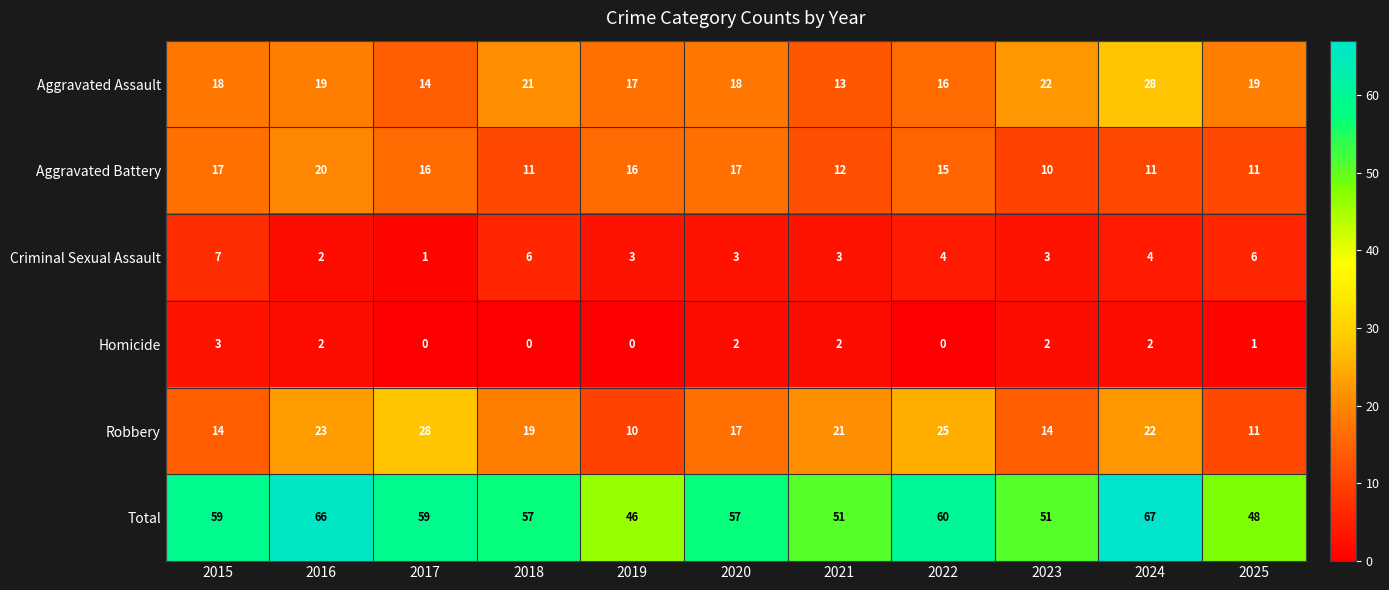

At which label does Homicide first exceed 2?

2015